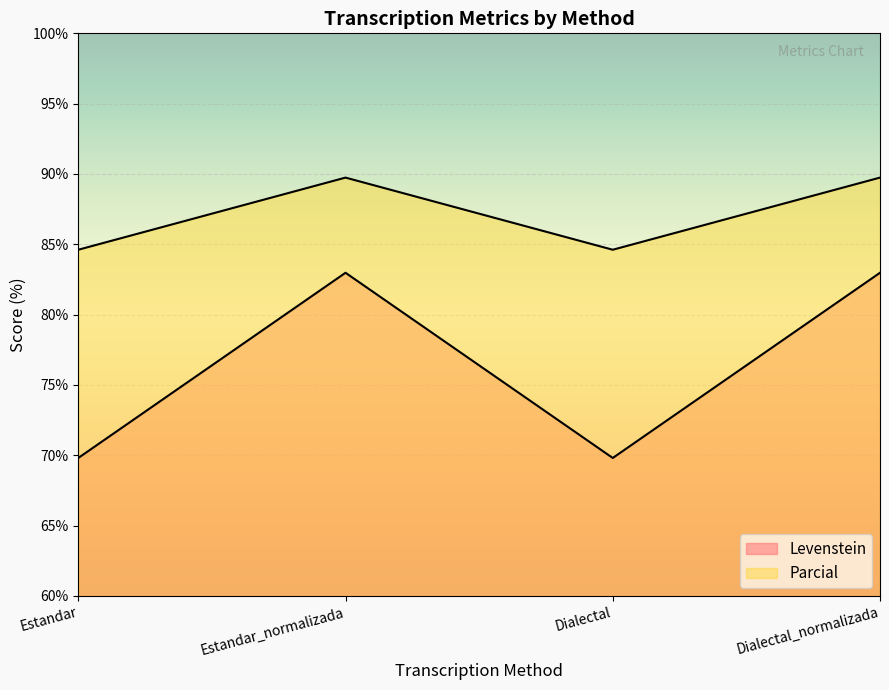

What is the label of the 4th point from the left?

Dialectal_normalizada